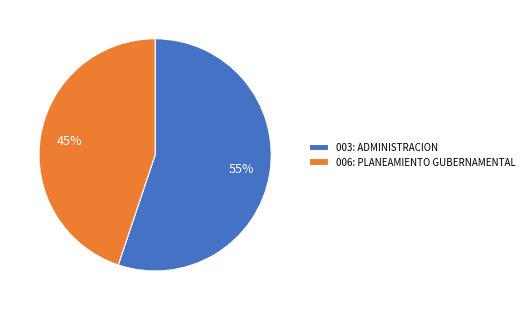

Between 003: ADMINISTRACION and 006: PLANEAMIENTO GUBERNAMENTAL, which is larger?

003: ADMINISTRACION